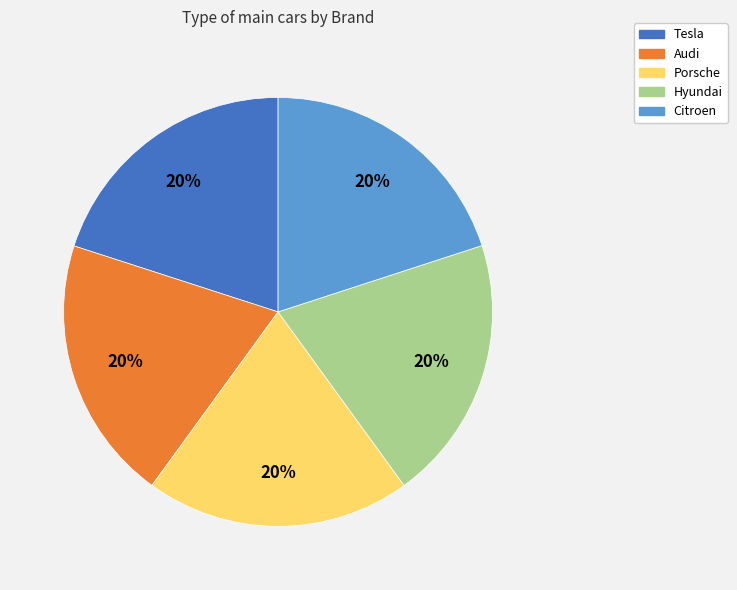

How many segments does this pie chart have?

5